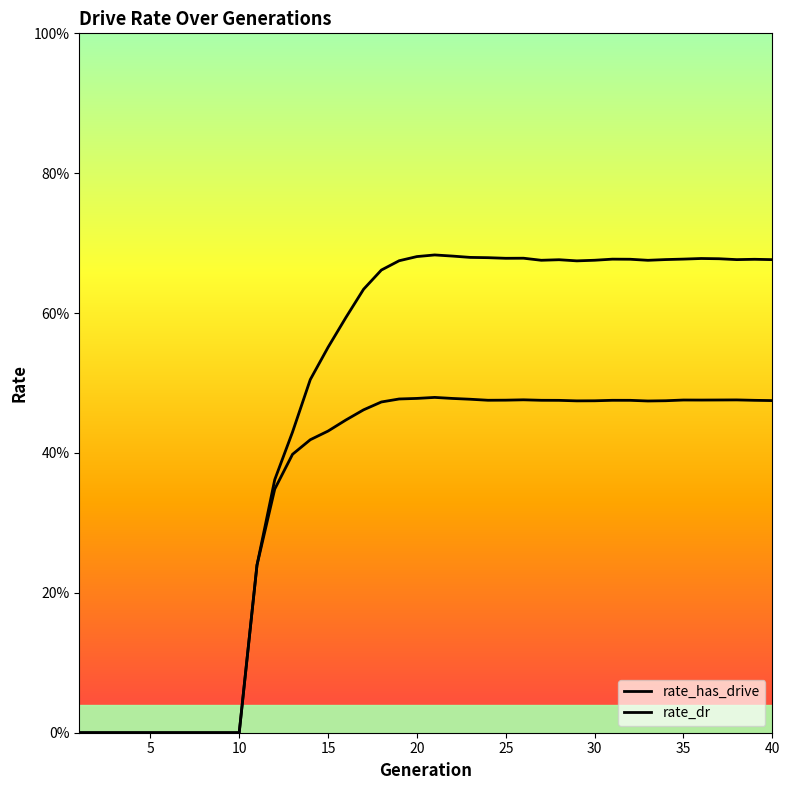

Where is the first local minimum for rate_has_drive?

25